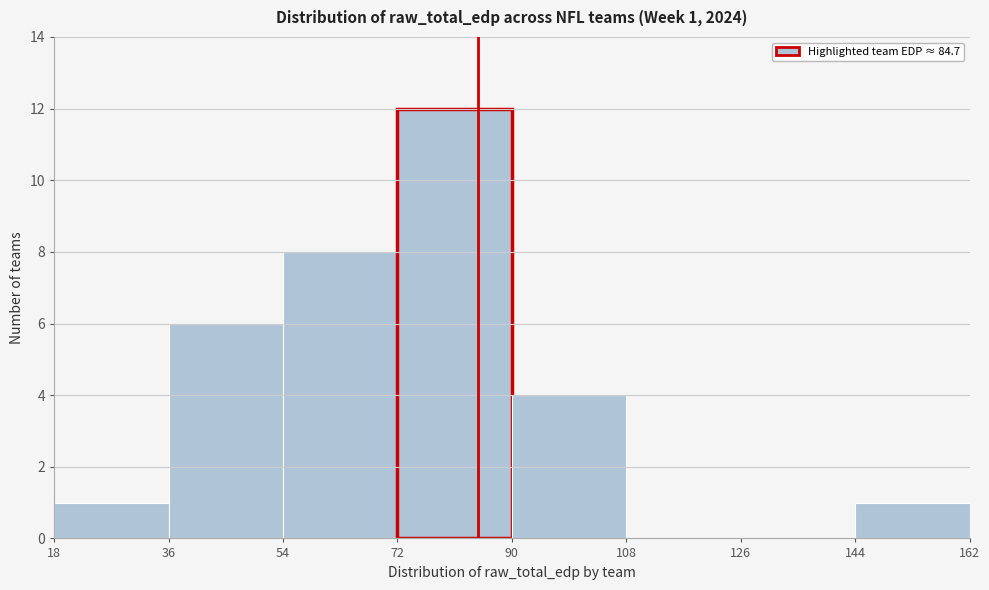

Which range on the x-axis has the tallest bar?

72 to 90